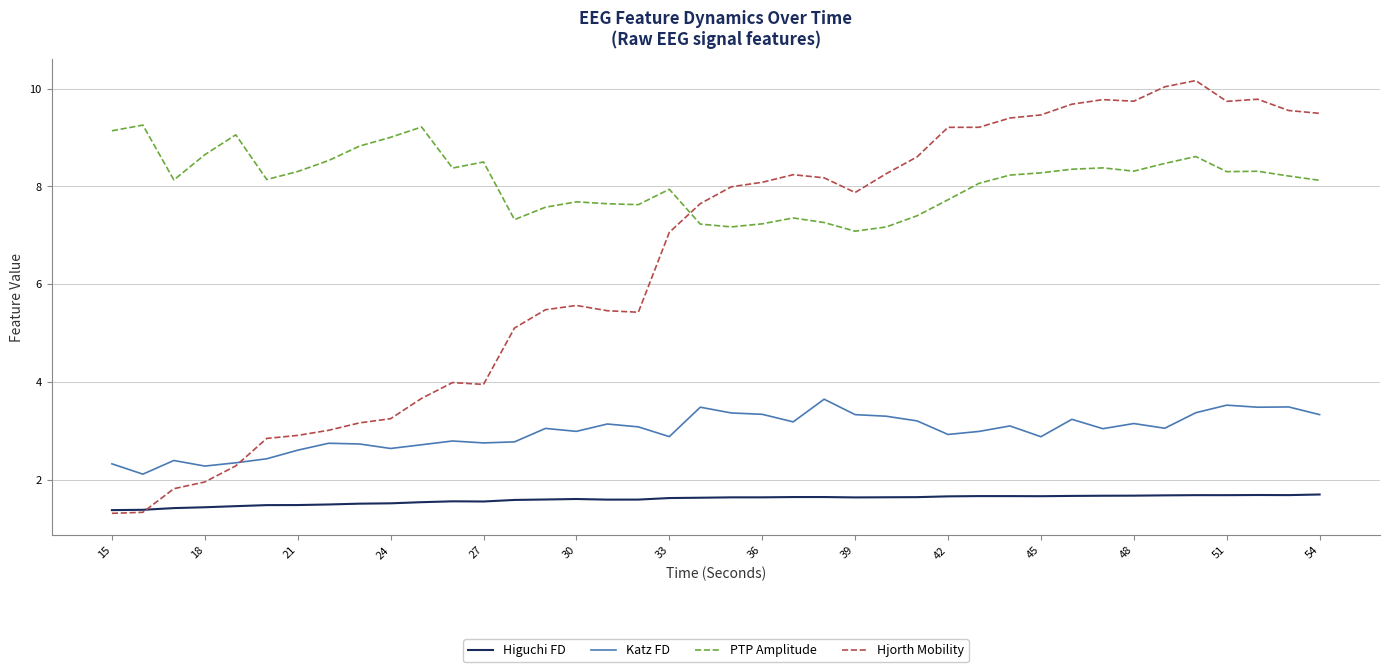

What are all the series names shown in the legend?

Higuchi FD, Katz FD, PTP Amplitude, Hjorth Mobility